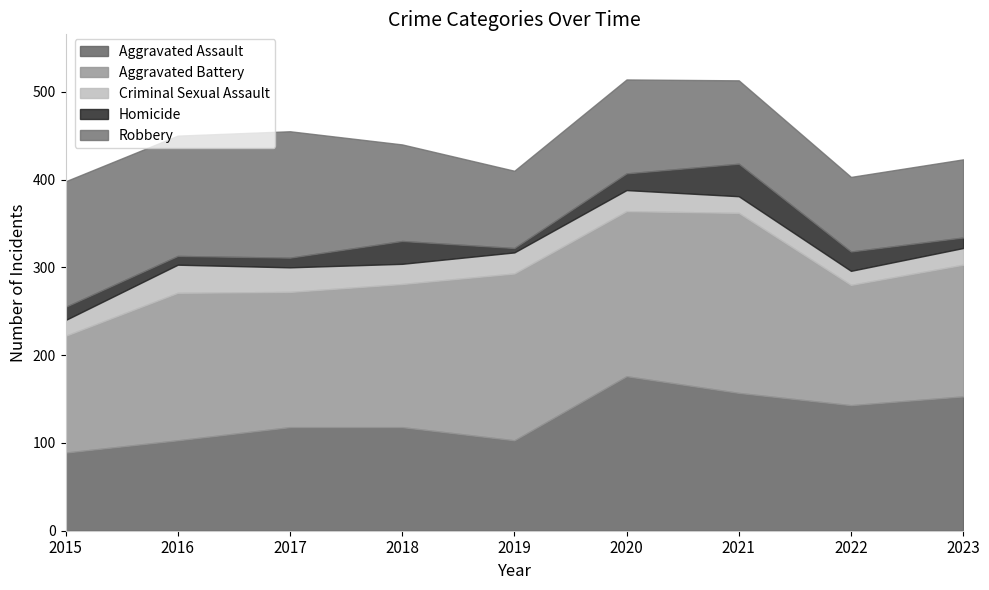

True or false: Criminal Sexual Assault and Aggravated Battery cross at least once.

False